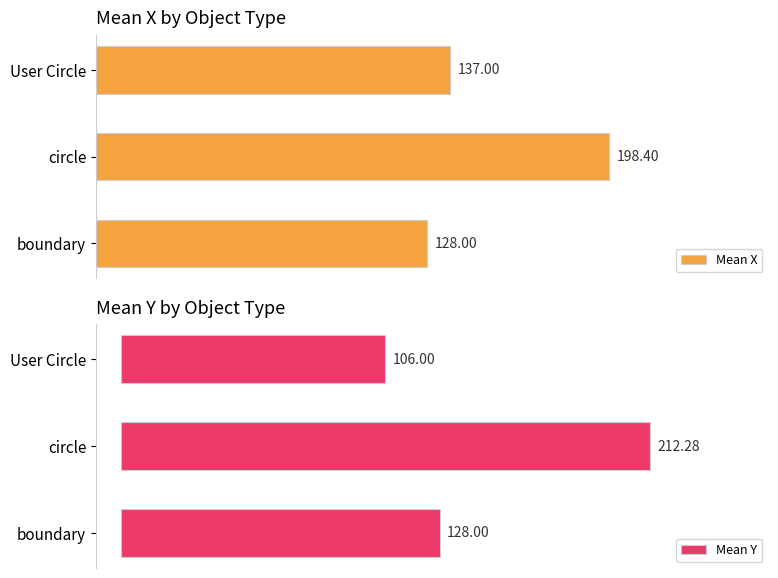

How many values in the Mean X series exceed 137?

1